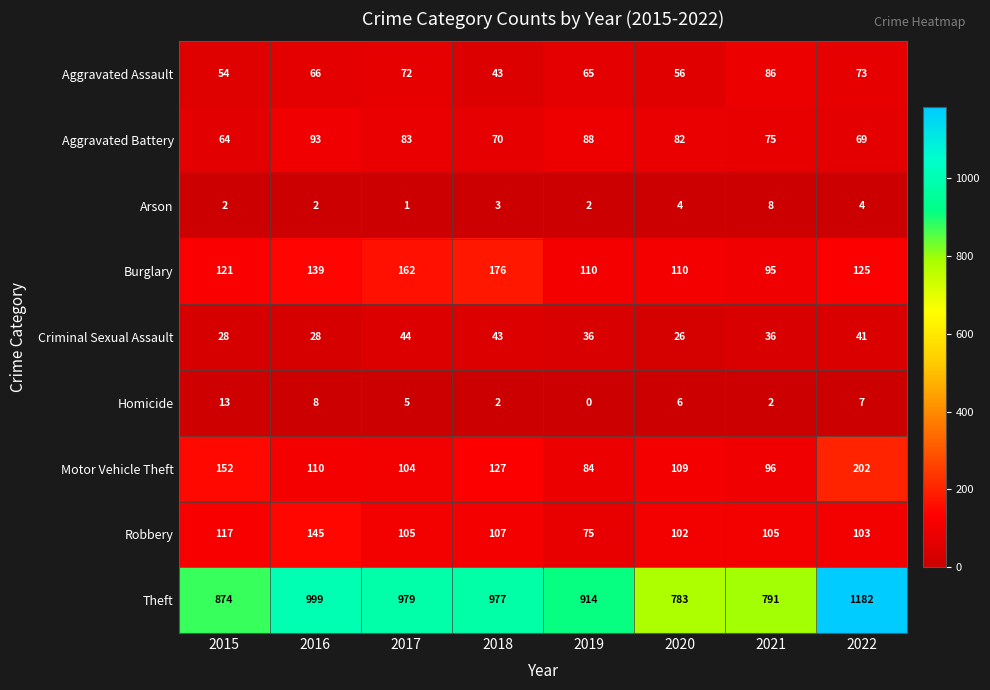

What is the difference between the maximum and second lowest values in the Burglary series?

66